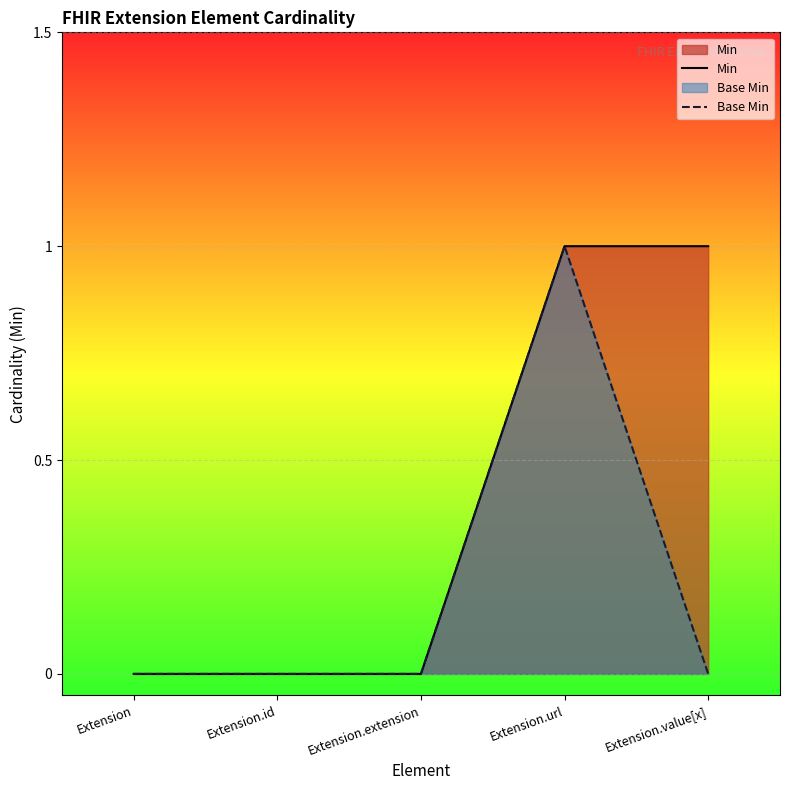

Which series has the widest spread of values?

Min